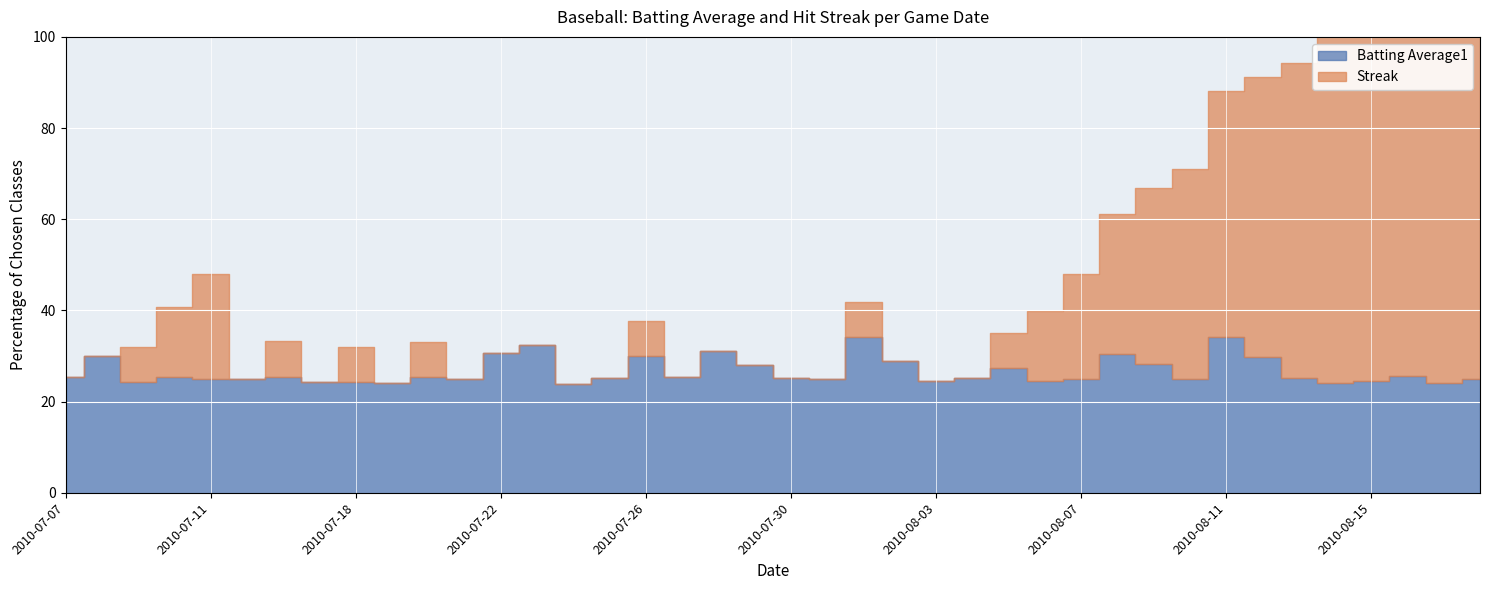

True or false: Batting Average1 and Streak intersect in this chart.

True